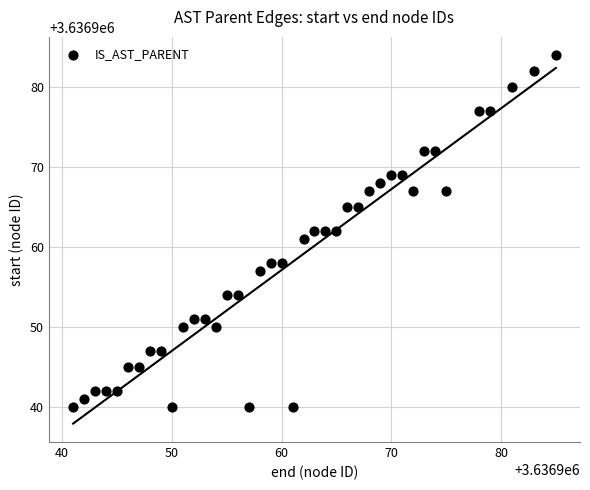

What is the range of X values (max minus min)?

44